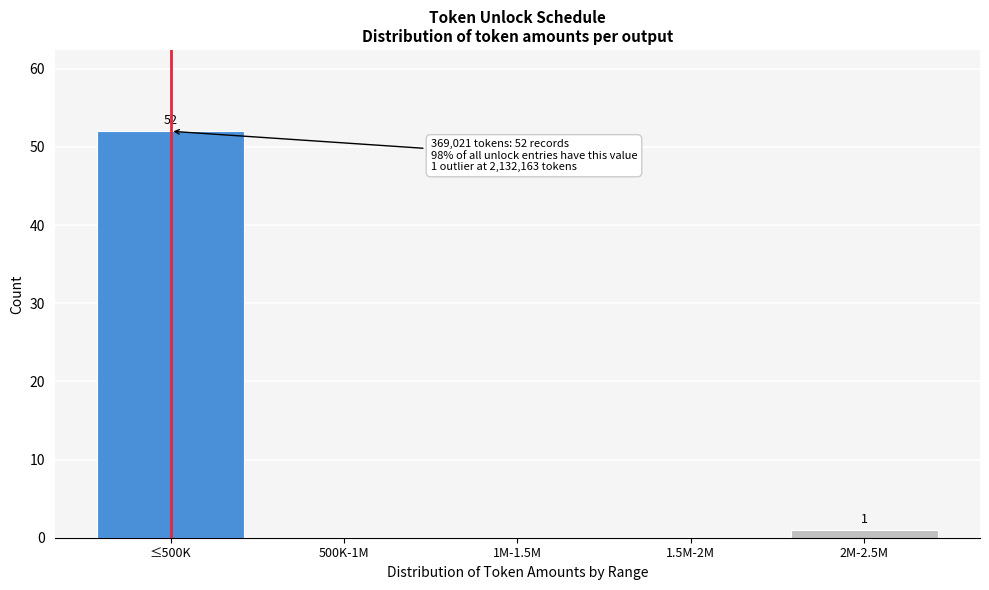

Reading left to right, what are all the values shown in this chart?

≤500K=52	500K-1M=0	1M-1.5M=0	1.5M-2M=0	2M-2.5M=1